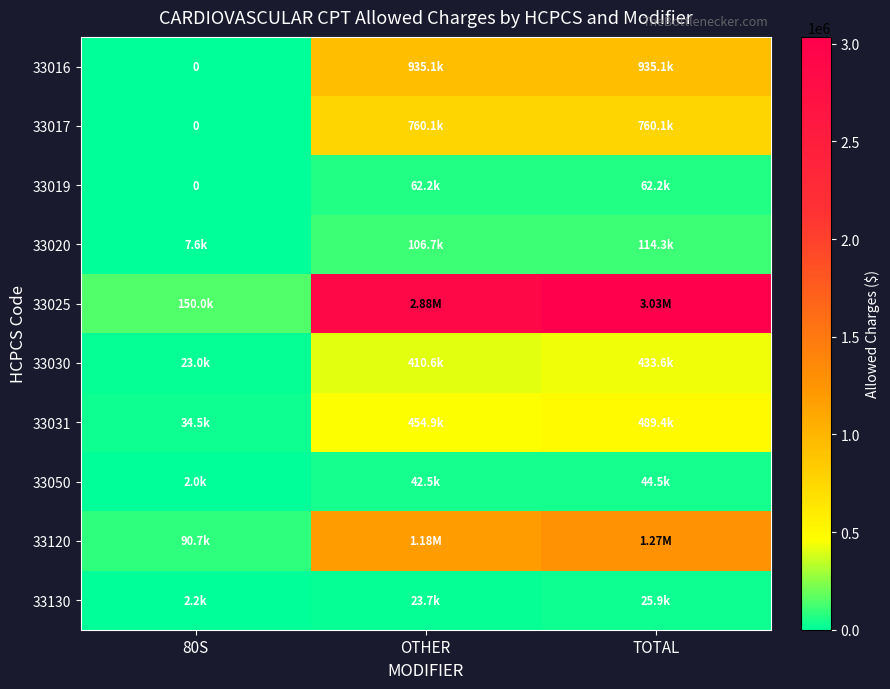

At which label does 33016 first exceed 935076?

OTHER